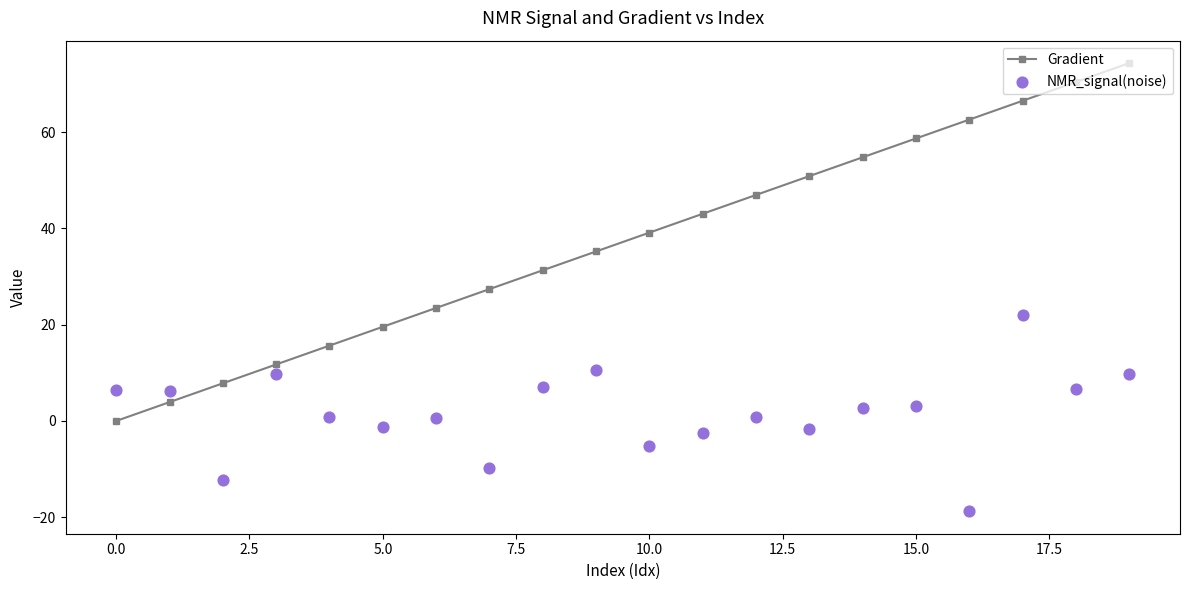

Which series has the largest total across all categories?

Gradient